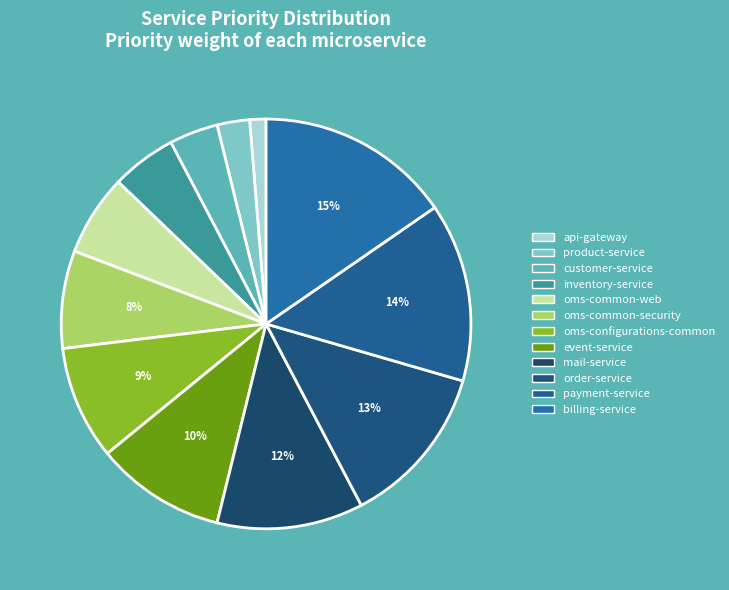

Approximately how many times larger is the value at product-service compared to order-service?

0.2